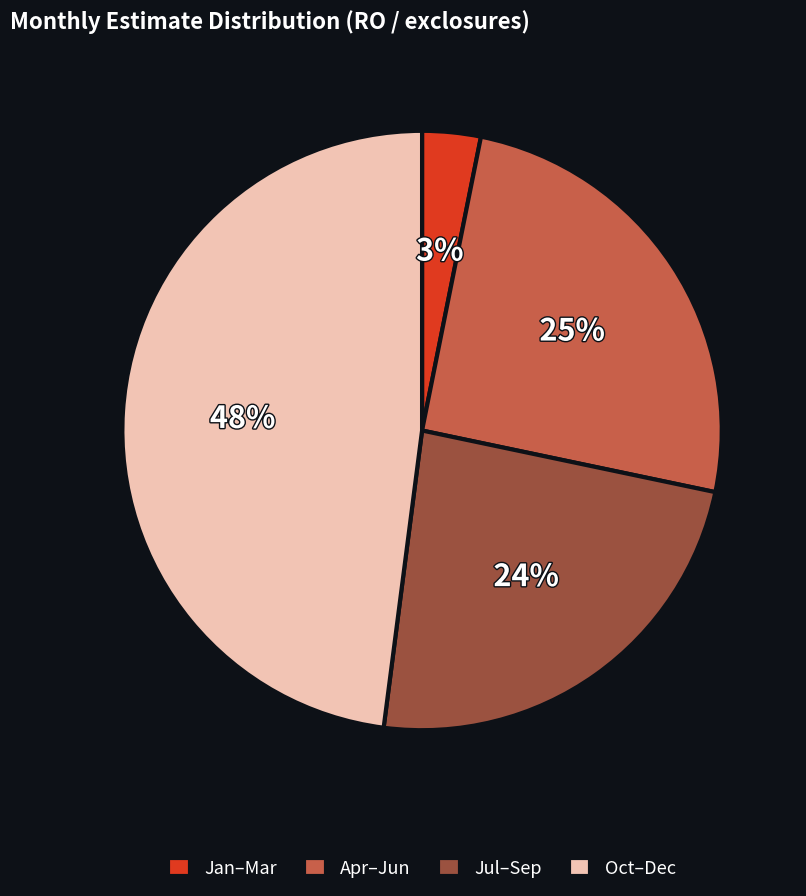

Do Jul–Sep and Jan–Mar together represent more than half of the pie?

No